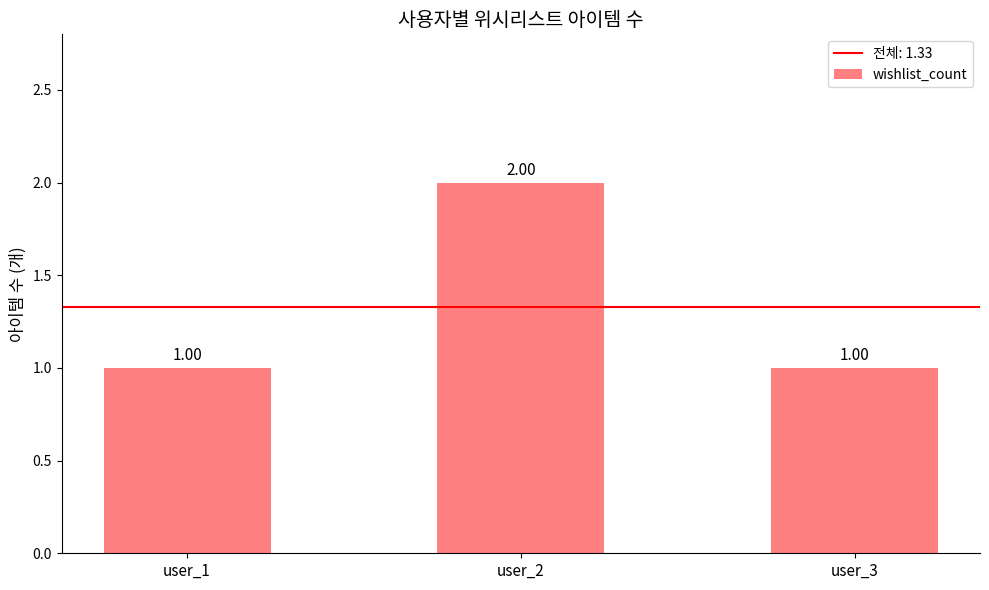

Approximately how many times larger is the value at user_2 compared to user_3?

2.0